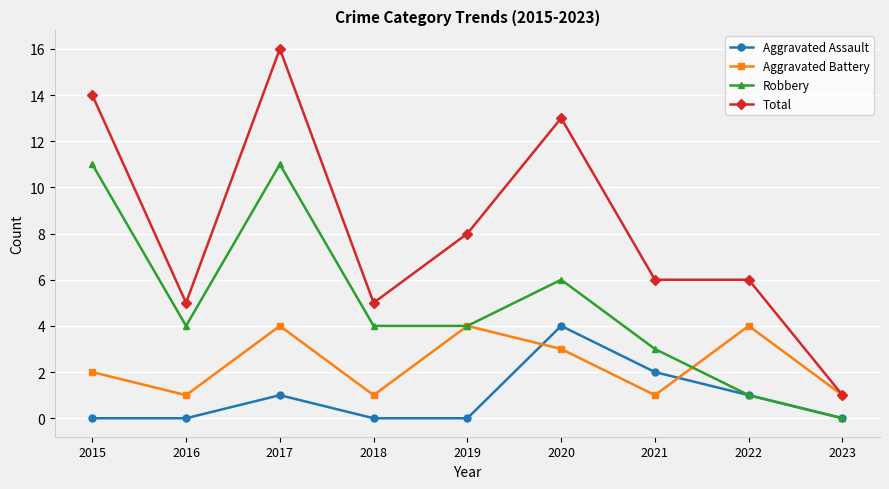

Where is the first local maximum for Aggravated Assault?

2017